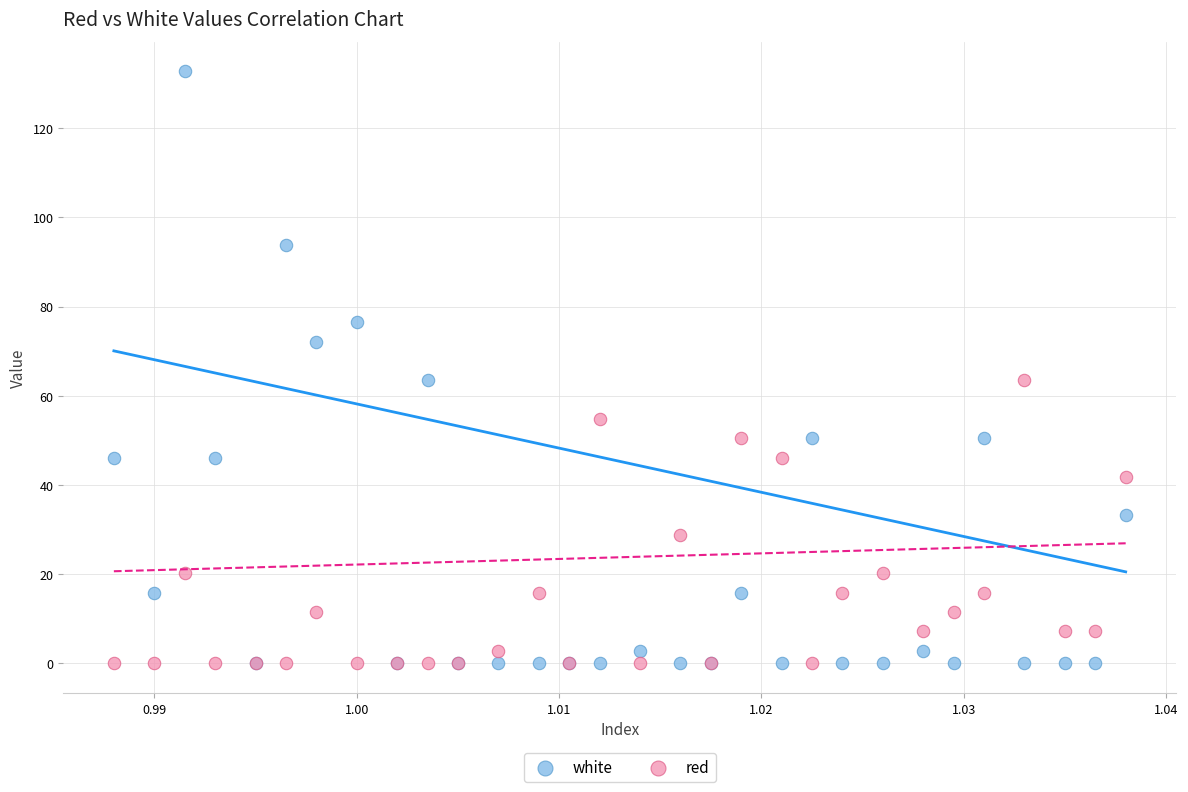

Which series contains the highest Y value?

white